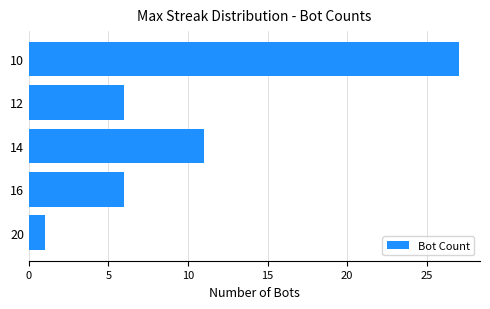

How many distinct data groups are displayed?

1